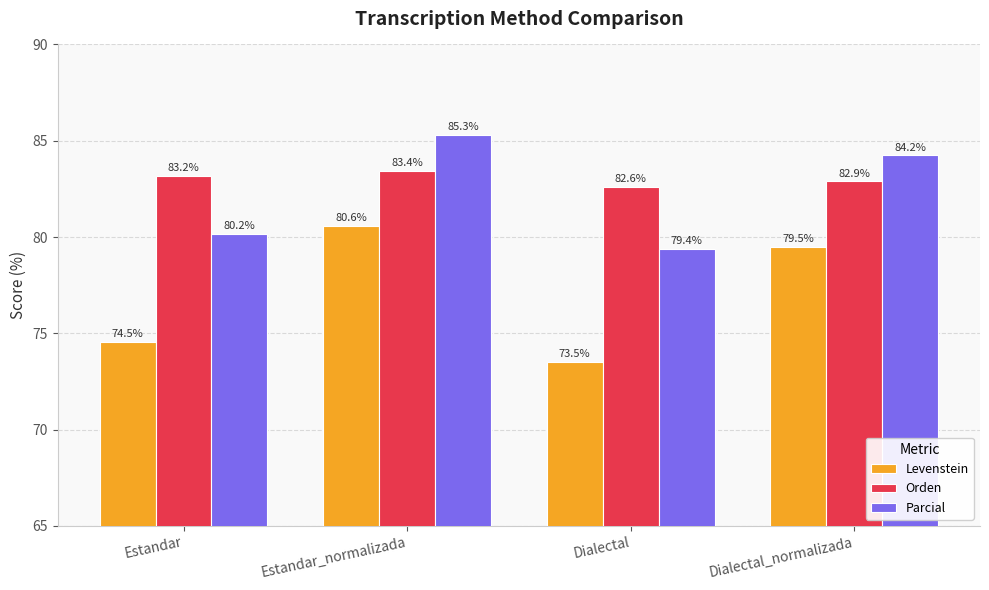

How many data points in Parcial are above 84?

2